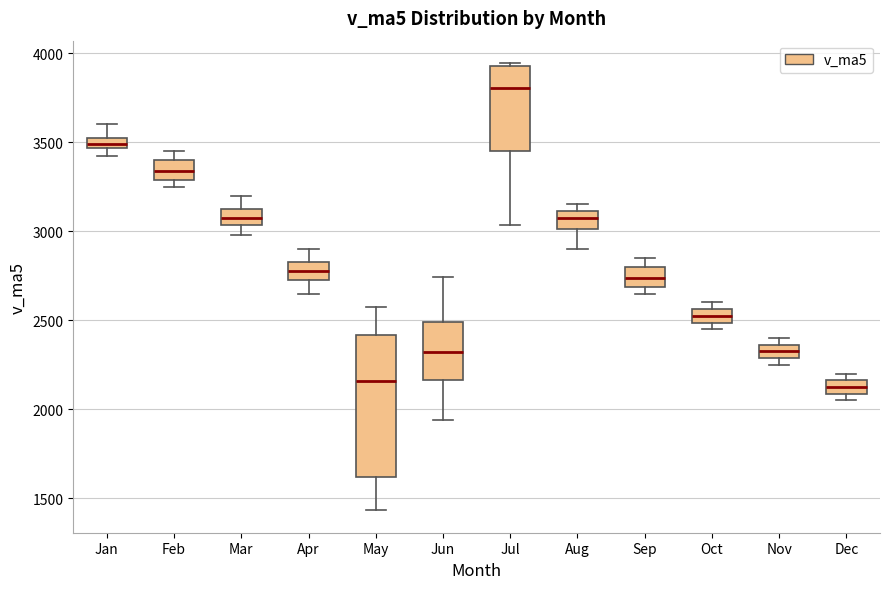

Which box's median line is the highest?

Jul